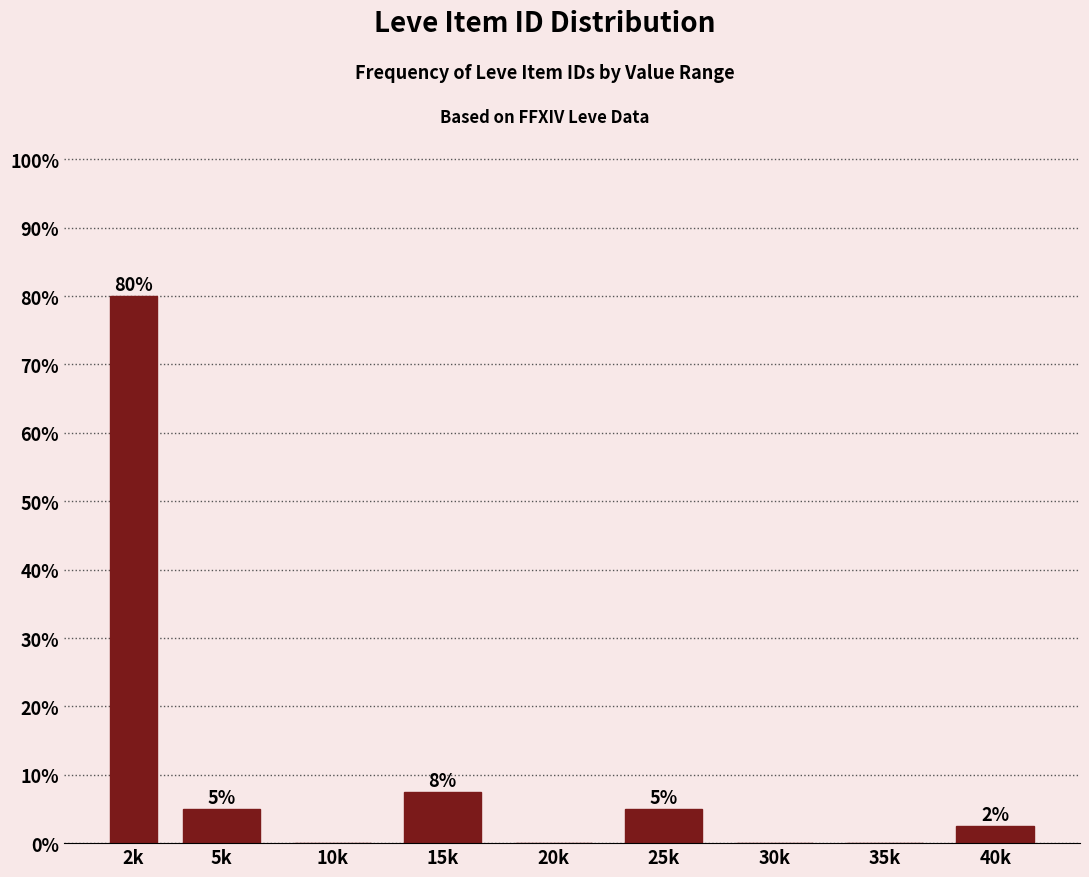

What is the greatest value displayed?

80.0